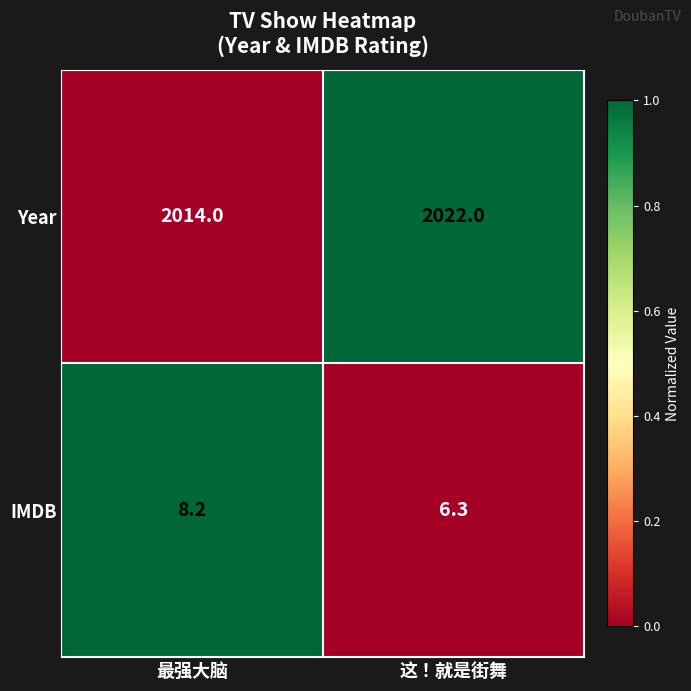

What is the spread (max minus min) of values at 这！就是街舞?

2015.7